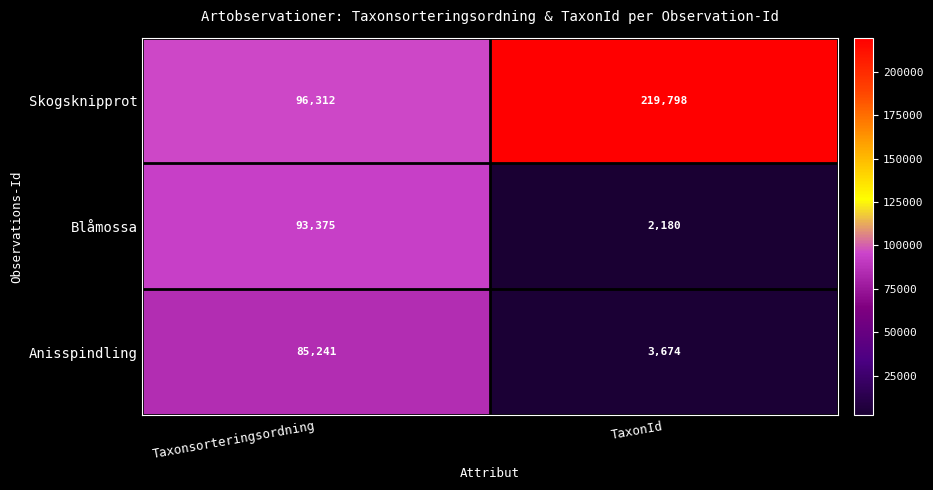

How many distinct data groups are displayed?

3